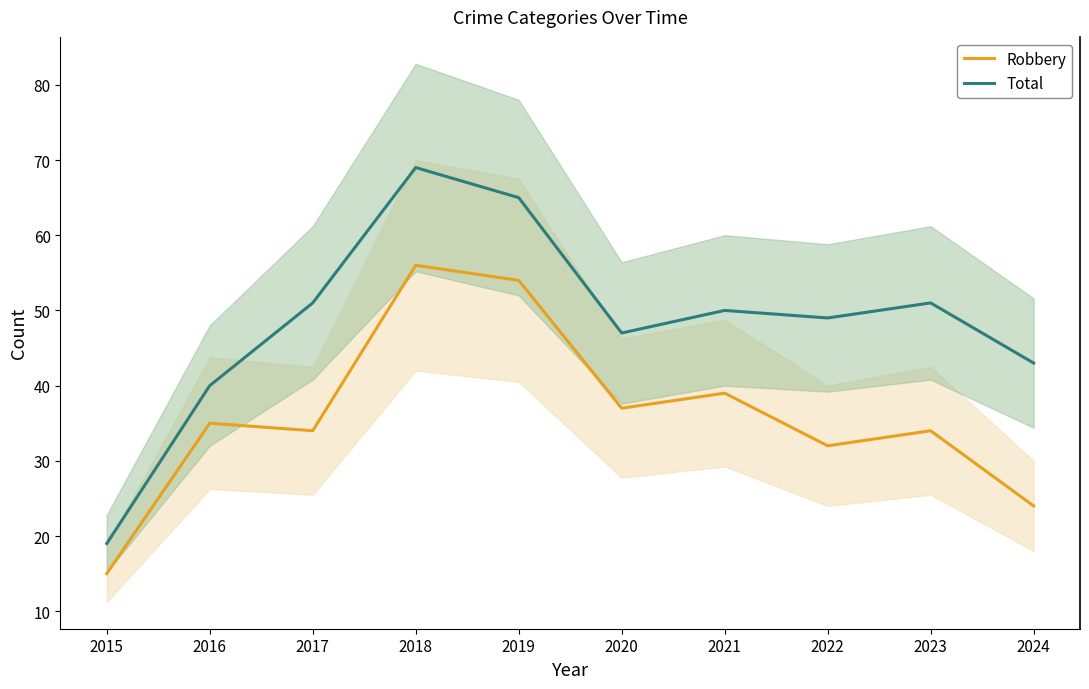

What is the difference between the highest and lowest values at 2018?

13